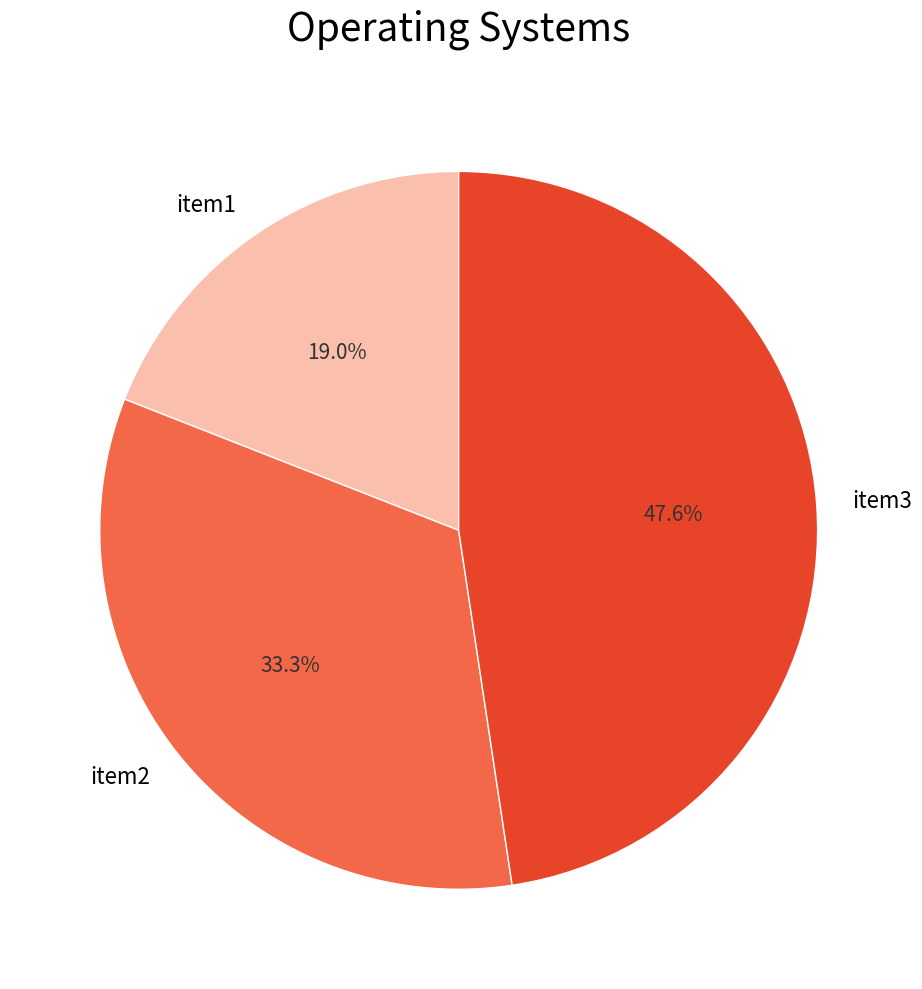

To the nearest percent, what portion does item1 represent?

19%